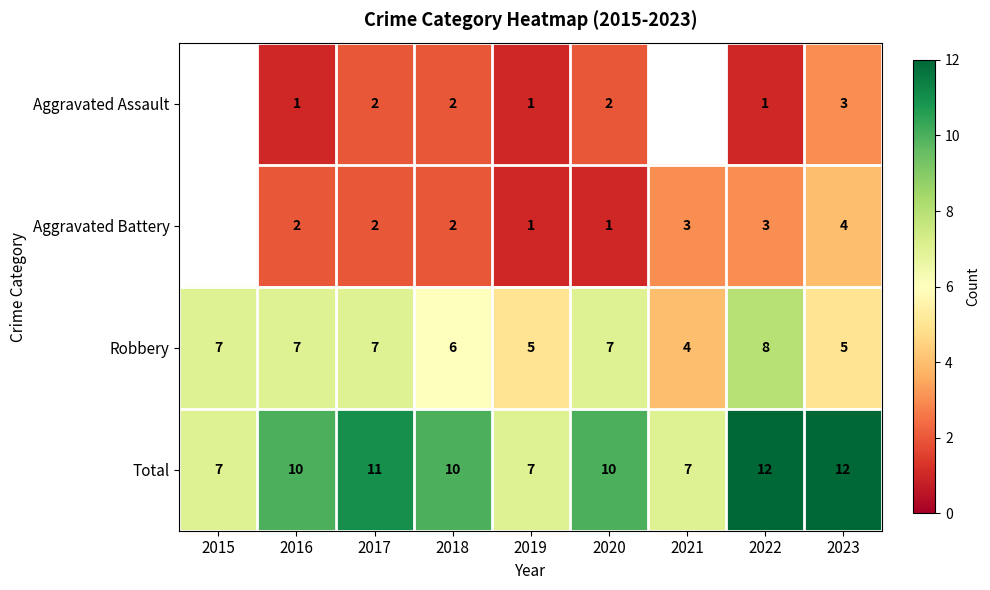

True or false: Total has a value of 3.4 at 2018.

False